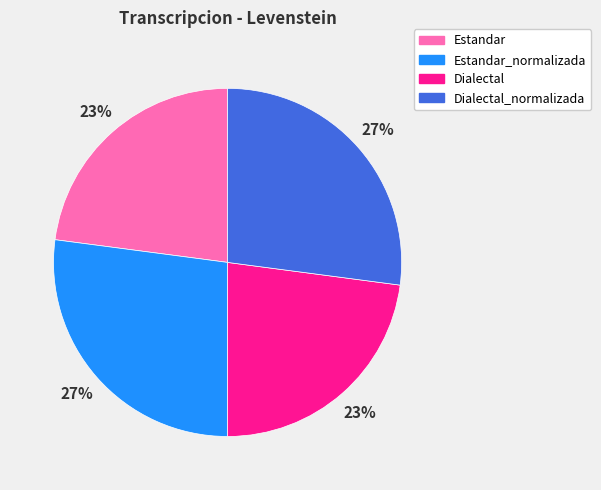

Is there any slice that represents more than half of the pie?

No